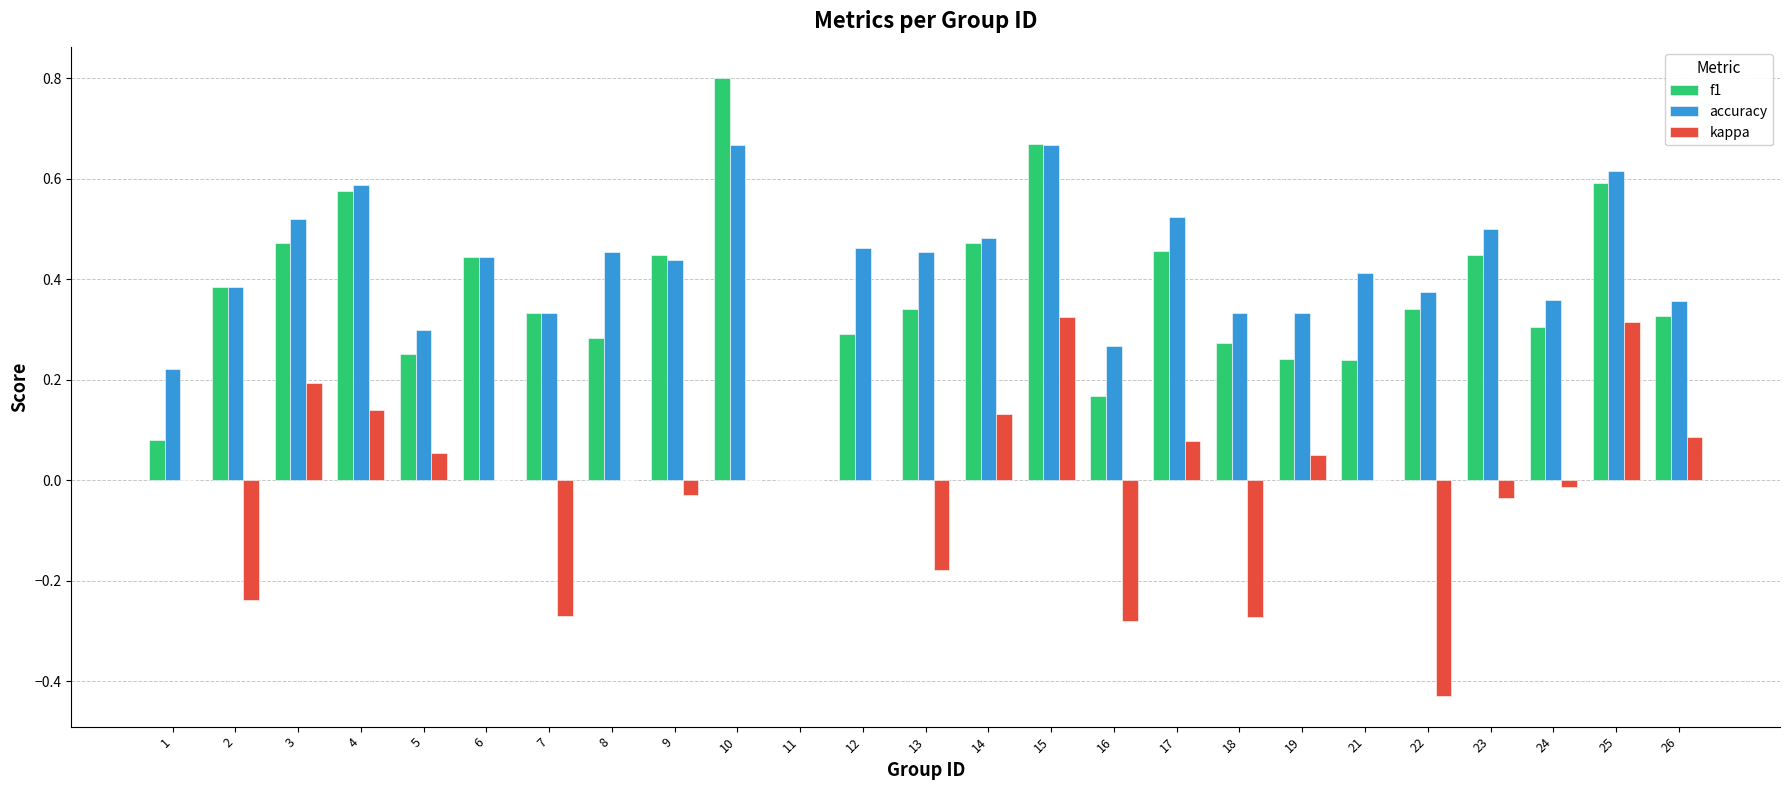

How many positive values does the accuracy series have?

24